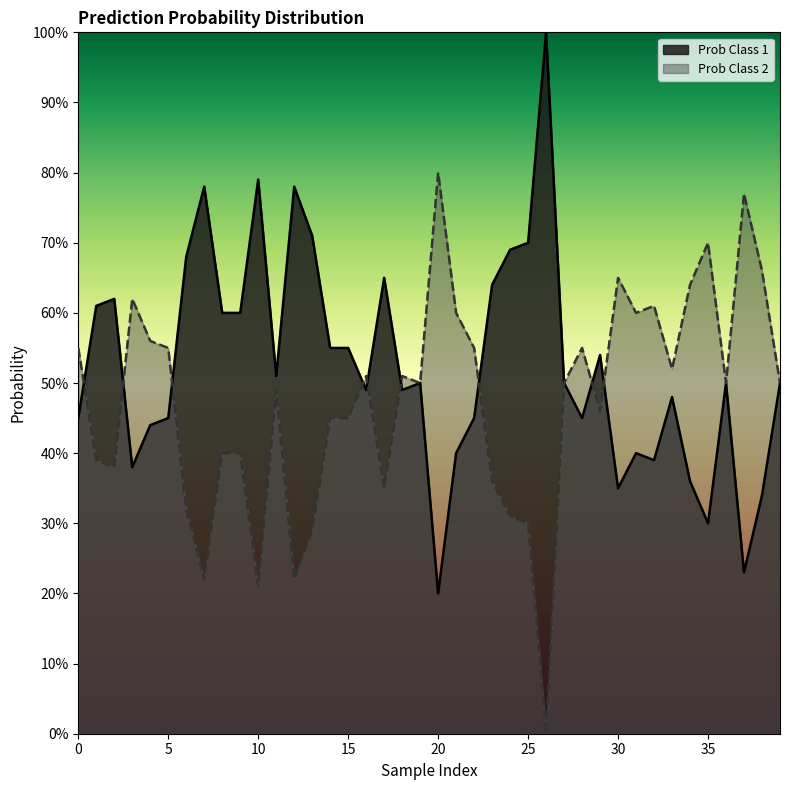

Is the value of Prob Class 2 at 16 greater than the value of Prob Class 1 at 15?

Yes